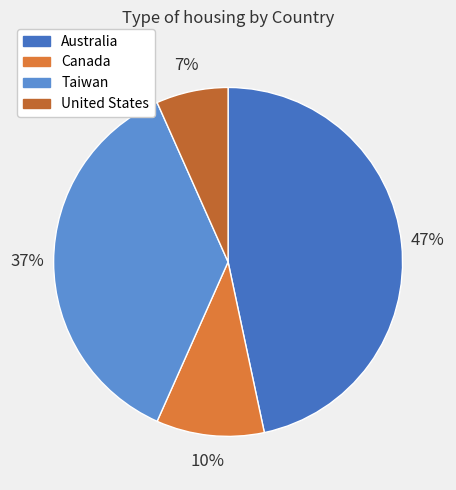

To the nearest percent, what portion does Taiwan represent?

37%